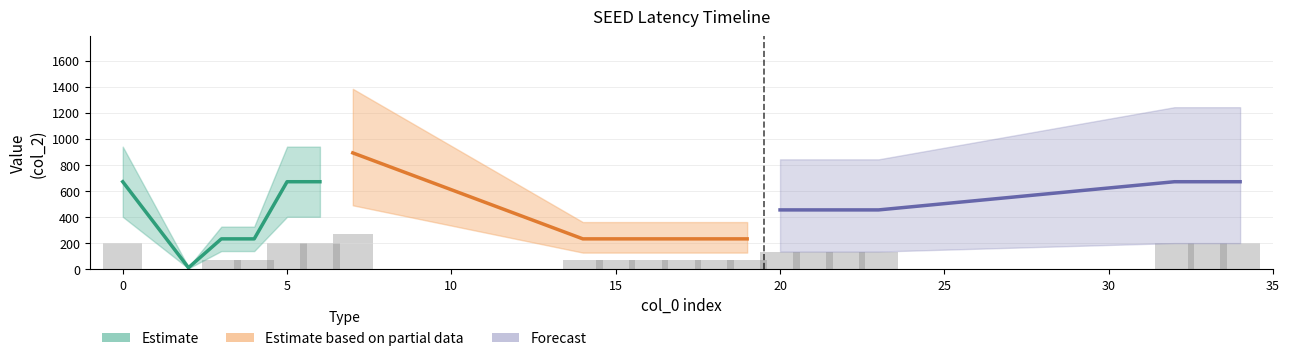

List the labels in order of value, smallest first.

2, 3, 4, 14, 15, 16, 17, 18, 19, 20, 21, 22, 23, 0, 5, 6, 32, 33, 34, 7